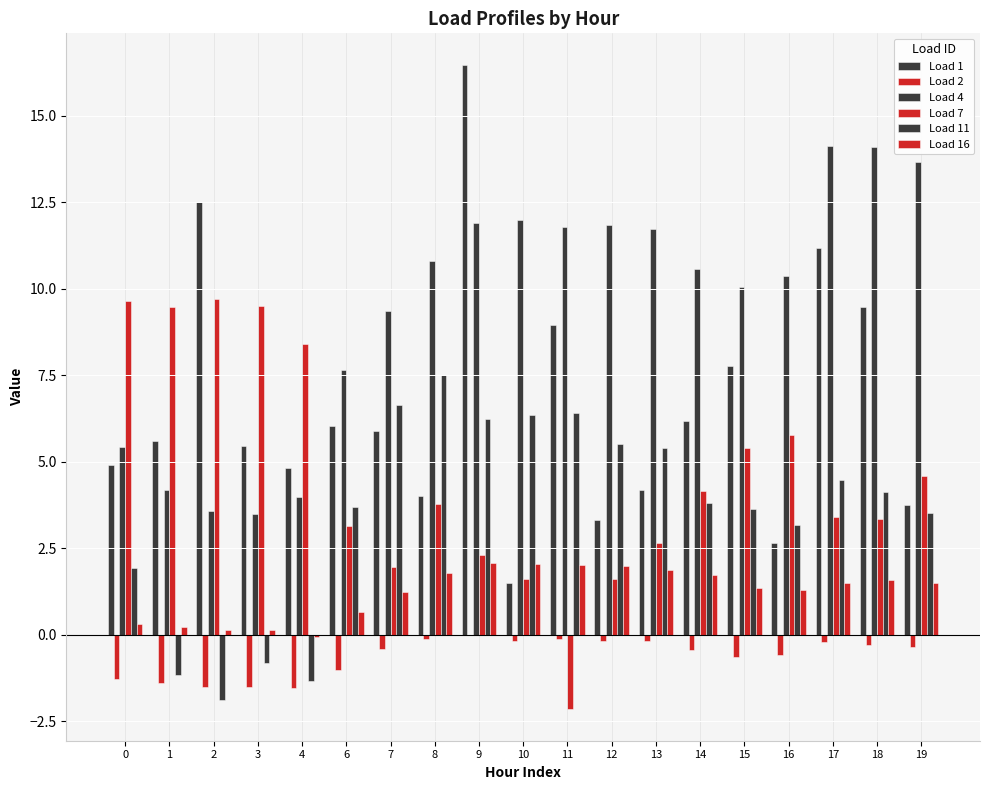

How many distinct data groups are displayed?

6